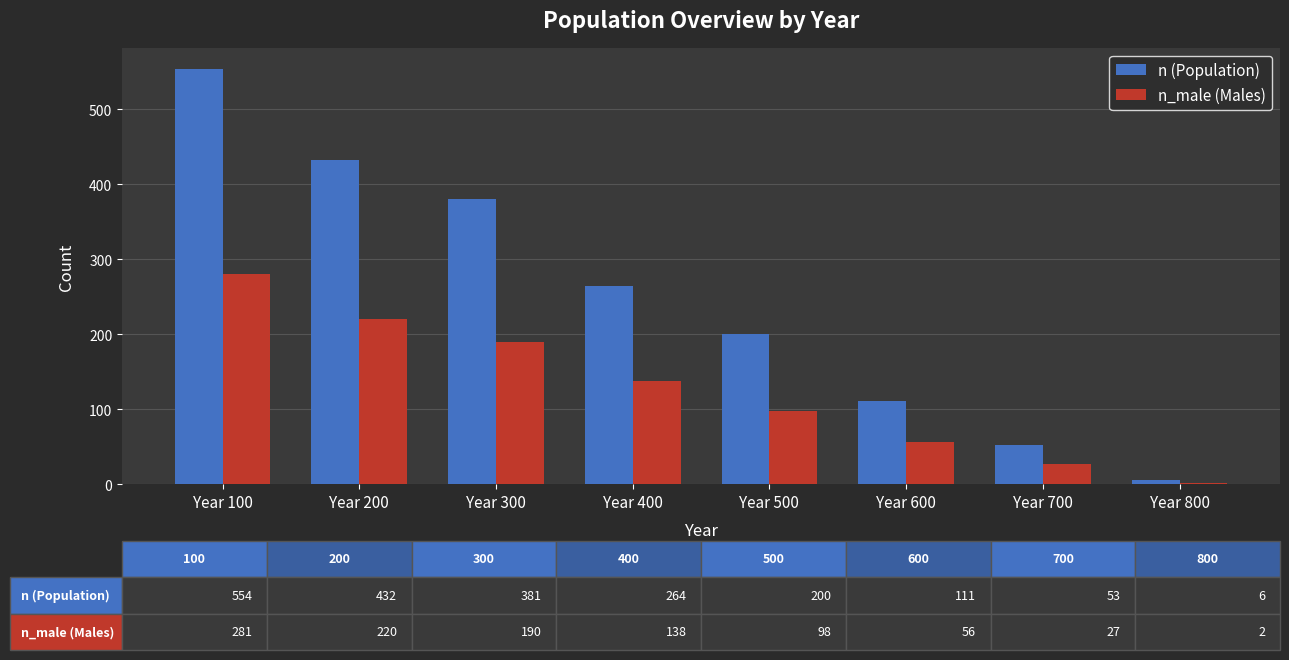

What is the average value of the n (Population) series?

250